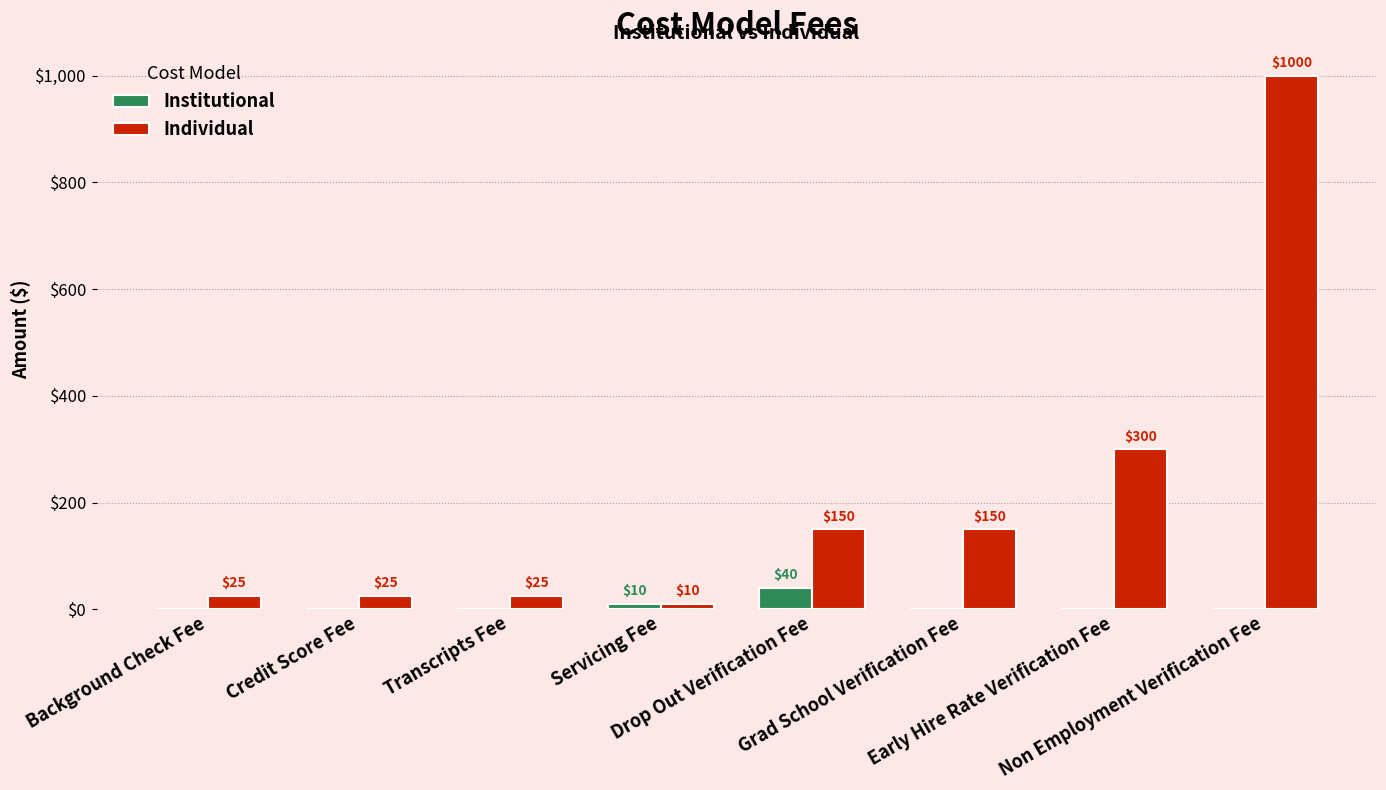

What is the highest value of the Individual series?

1000